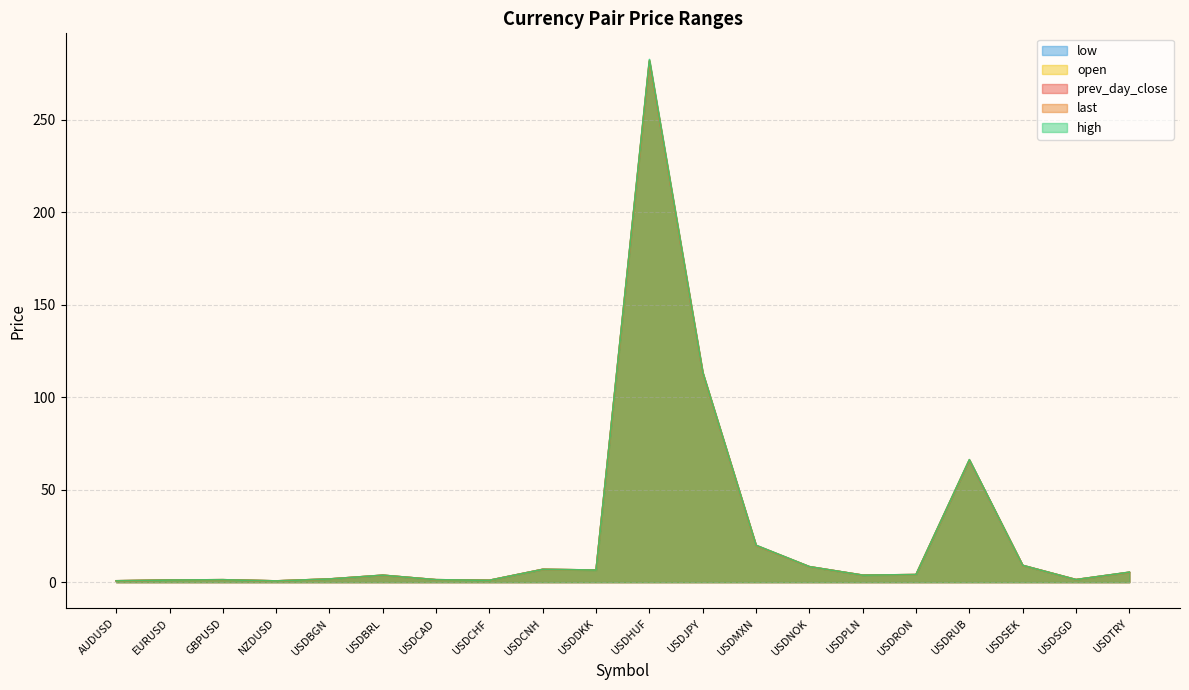

What is the minimum value shown in the chart?

0.7